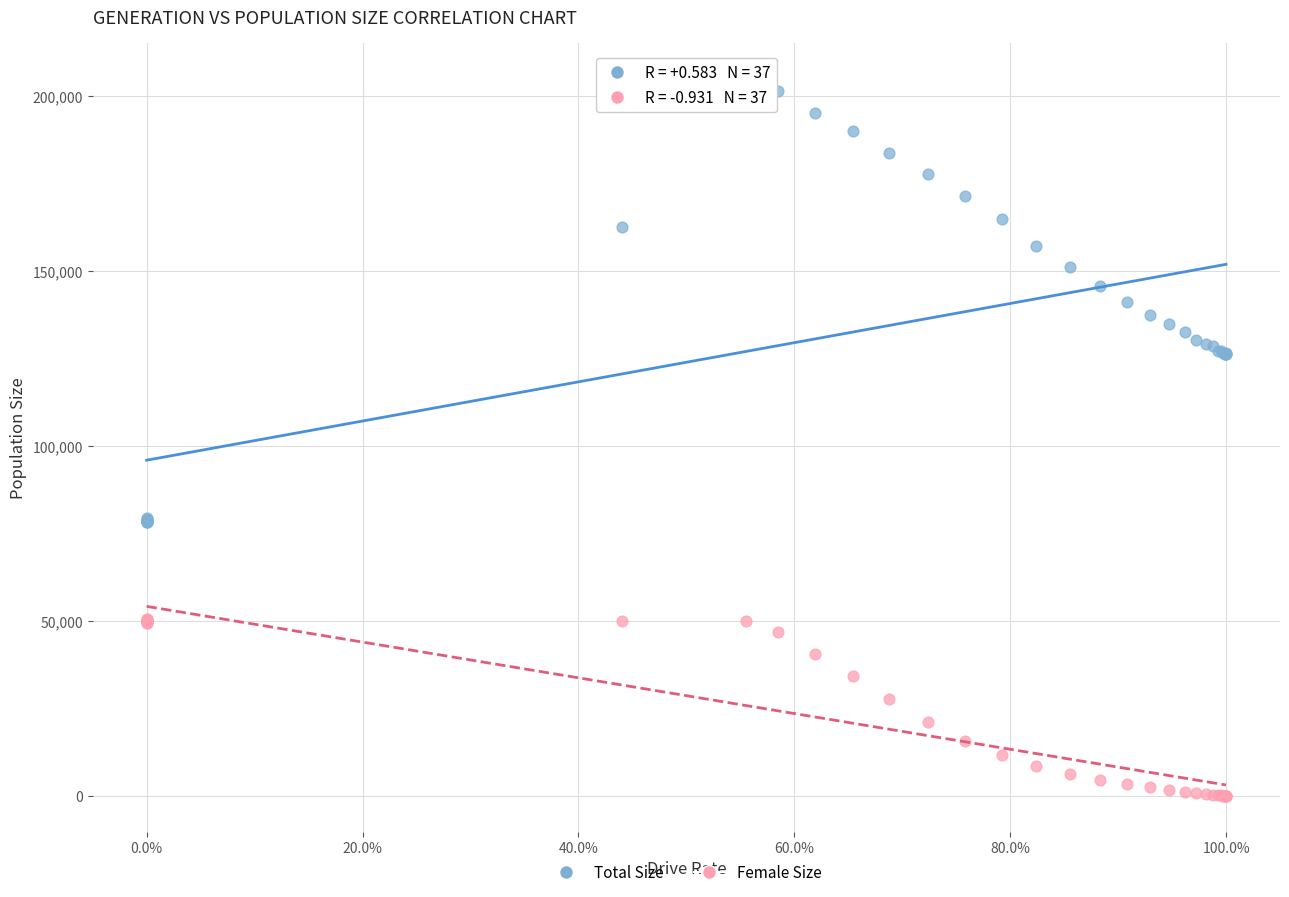

Which series has the widest spread of Y values?

Total Size